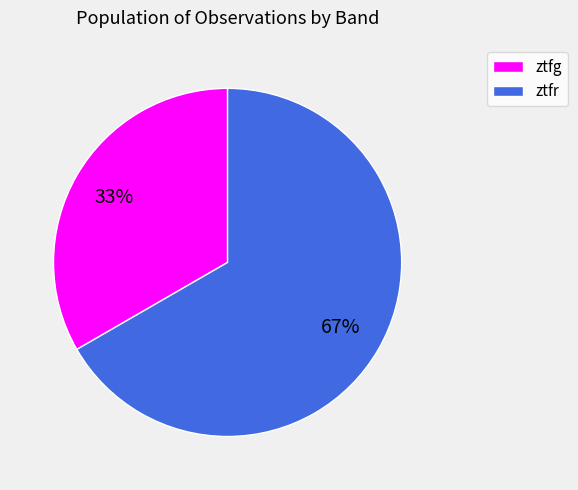

Rank the categories by value from highest to lowest.

ztfr, ztfg